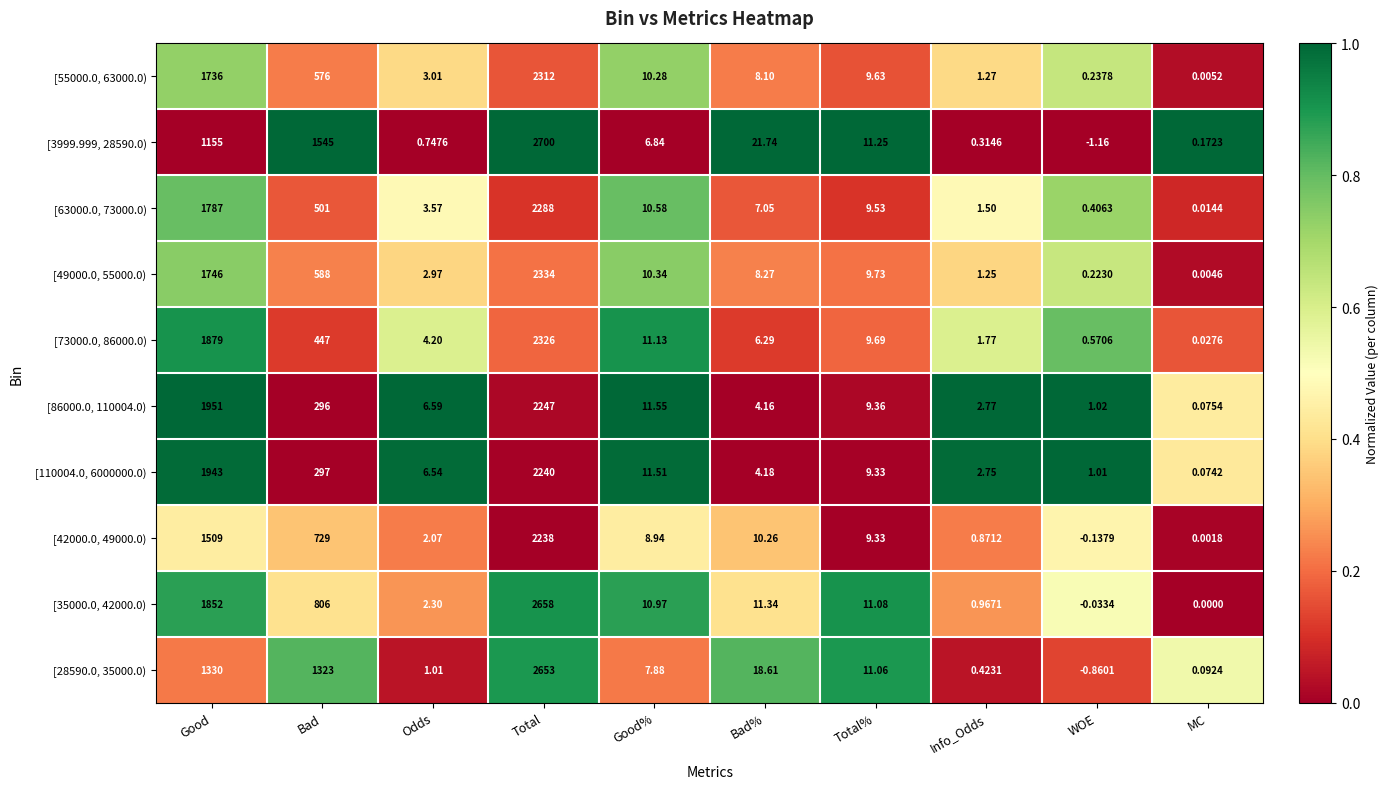

Is the value of [73000.0, 86000.0) at Info_Odds greater than the value of [42000.0, 49000.0) at WOE?

Yes